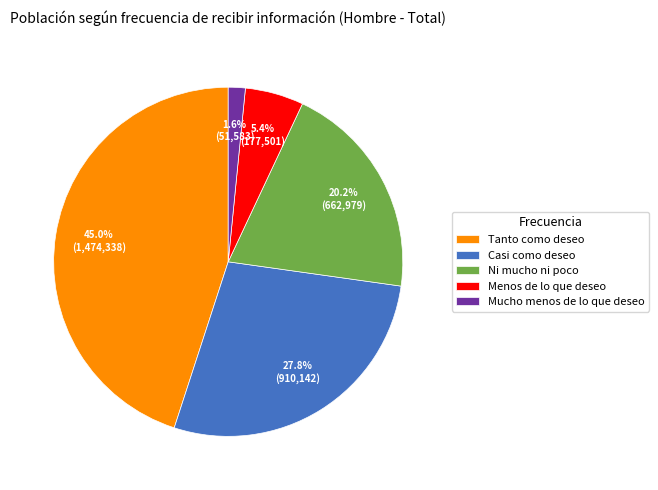

True or false: Ni mucho ni poco accounts for 20% of the total.

True